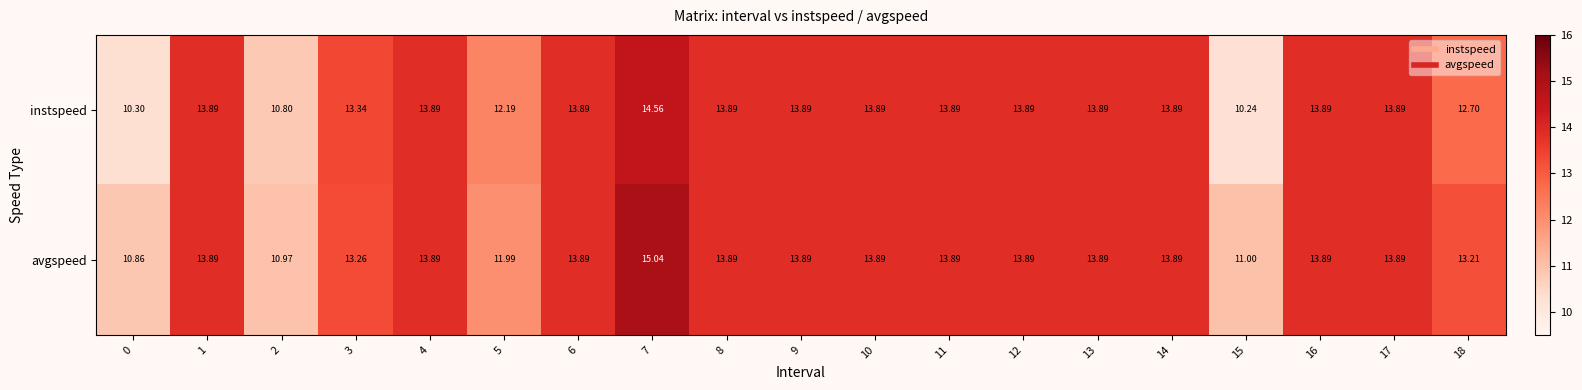

Rank the series by their maximum value, from highest to lowest.

avgspeed, instspeed